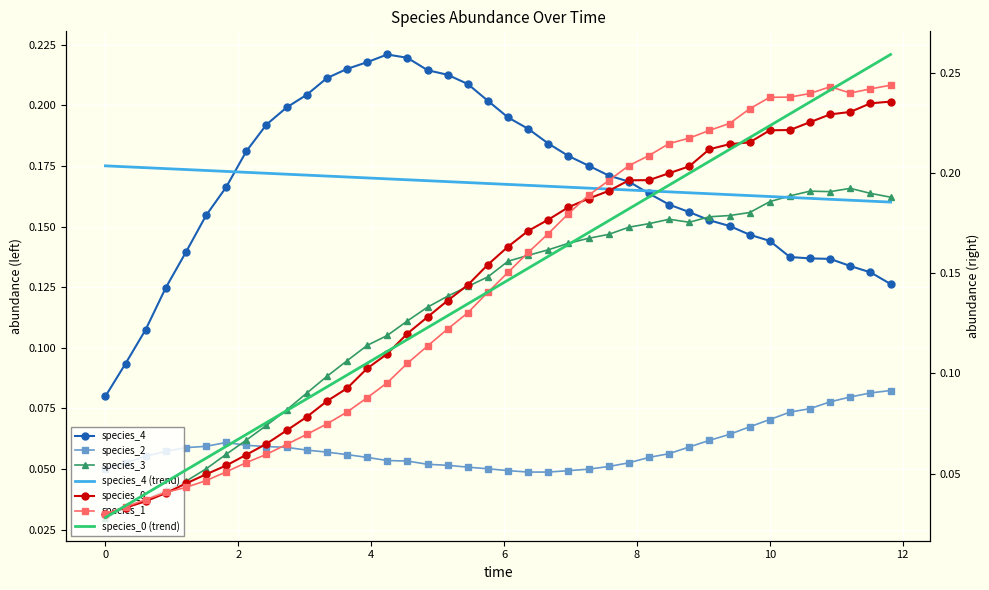

Count the species_3 values in the range 0 to 1.

40